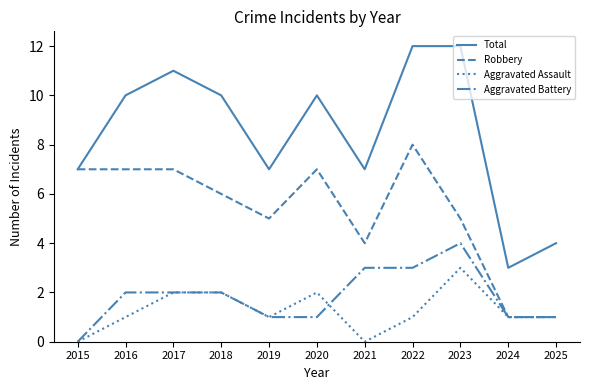

Does the chart have visible grid lines?

No